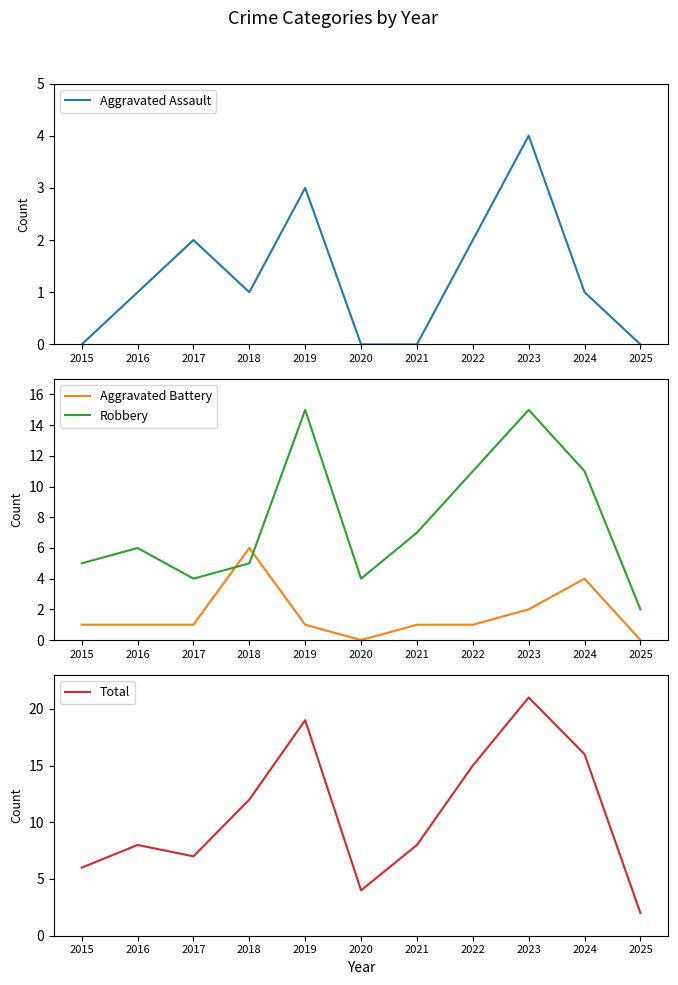

At which label is Total closest to 11?

2018